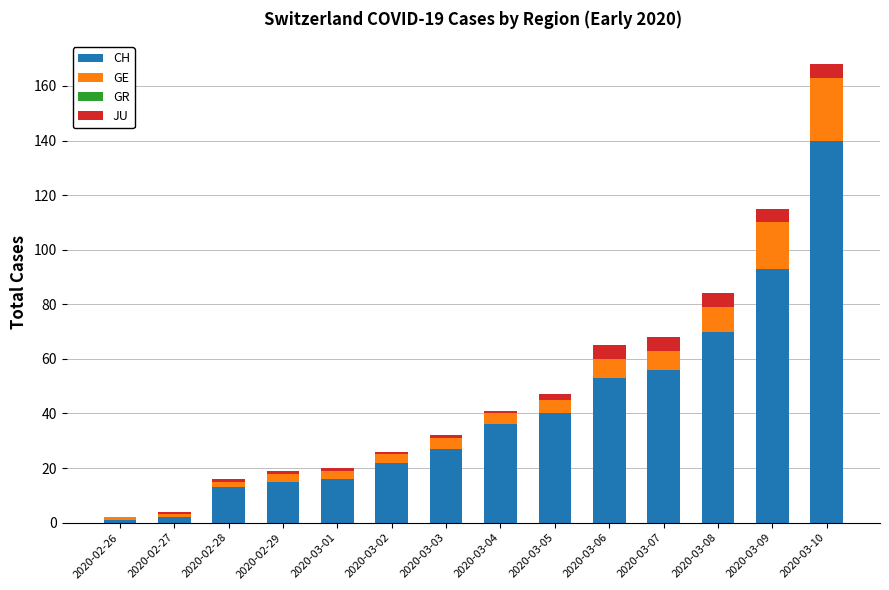

At which category is the sum across all series the highest?

2020-03-10